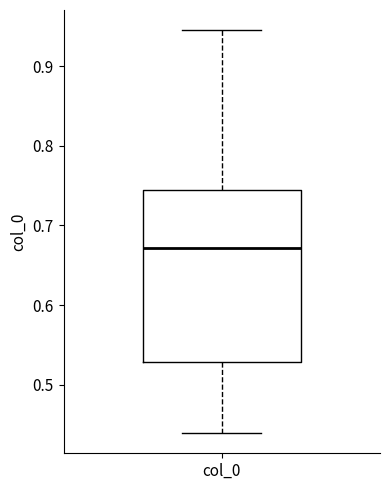

Read this box plot against the y-axis: the position of the median line, the range covered by the box, and the ends of both whiskers. The values are not printed on the chart, so give them approximately, as read against the axis.

median 0.67, box 0.53 to 0.74, whiskers 0.44 to 0.95